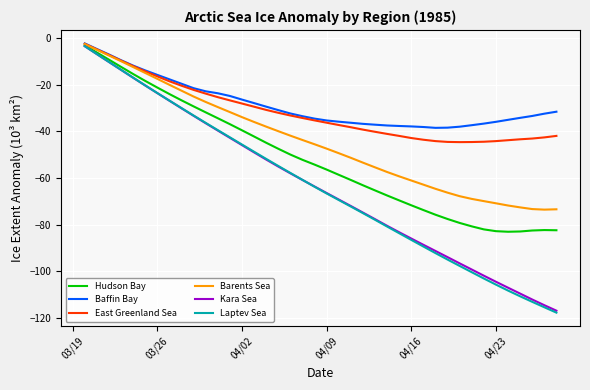

Which series has the largest range (max minus min)?

Laptev Sea